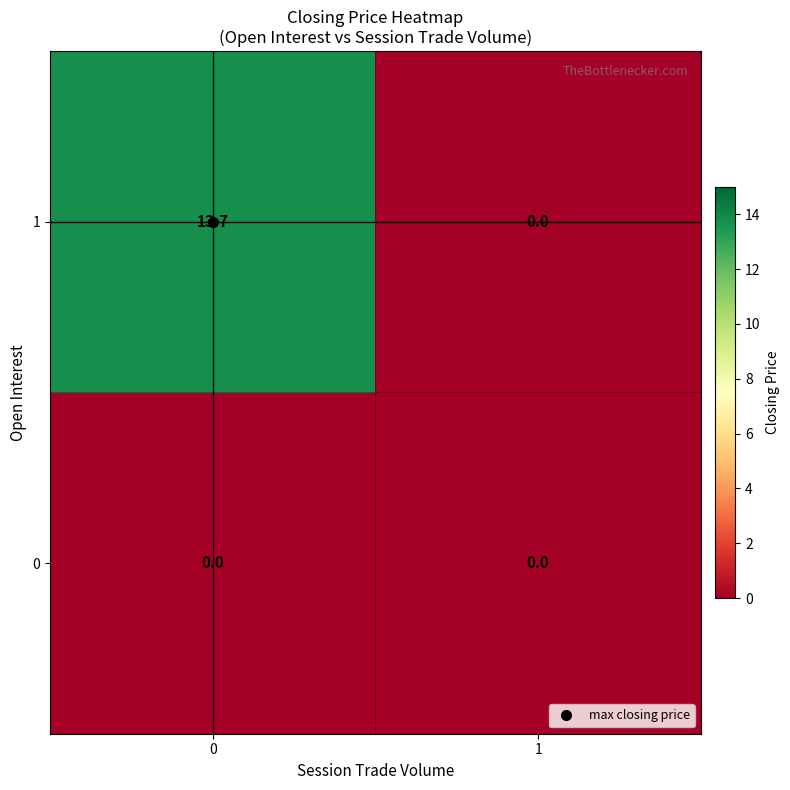

What is the sum of all 1 values?

13.7